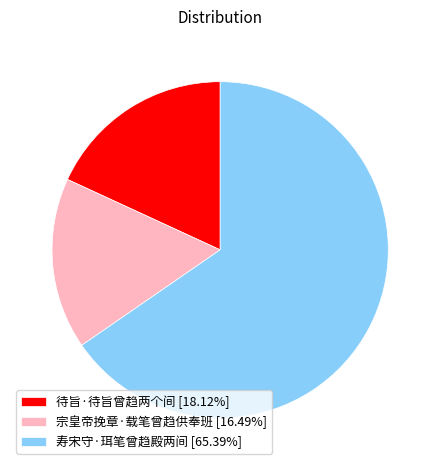

Does 待旨·待旨曾趋两个间 account for over 50% of the chart?

No